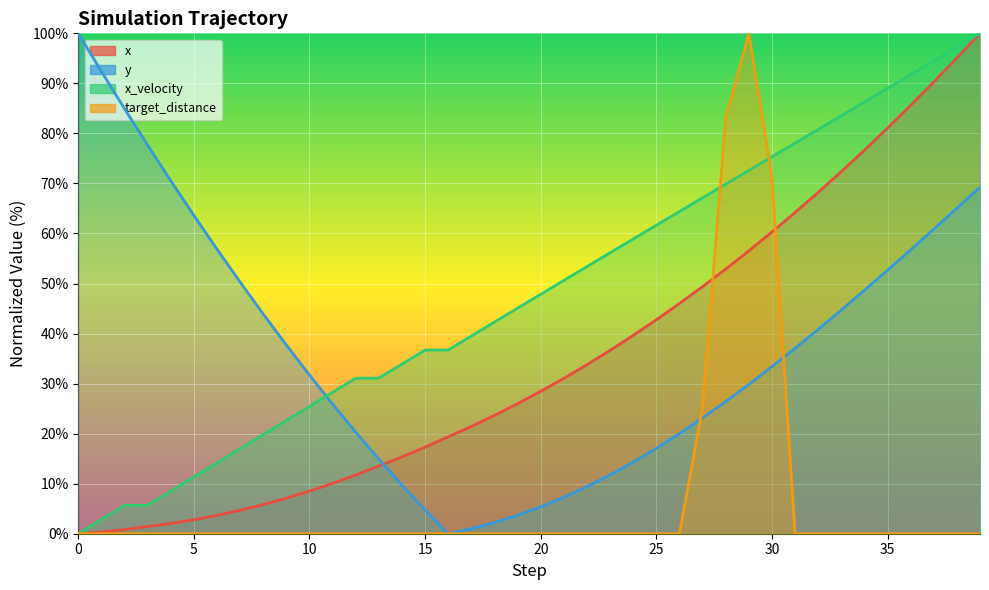

The y series shows 21.3 at 31. True or false?

False